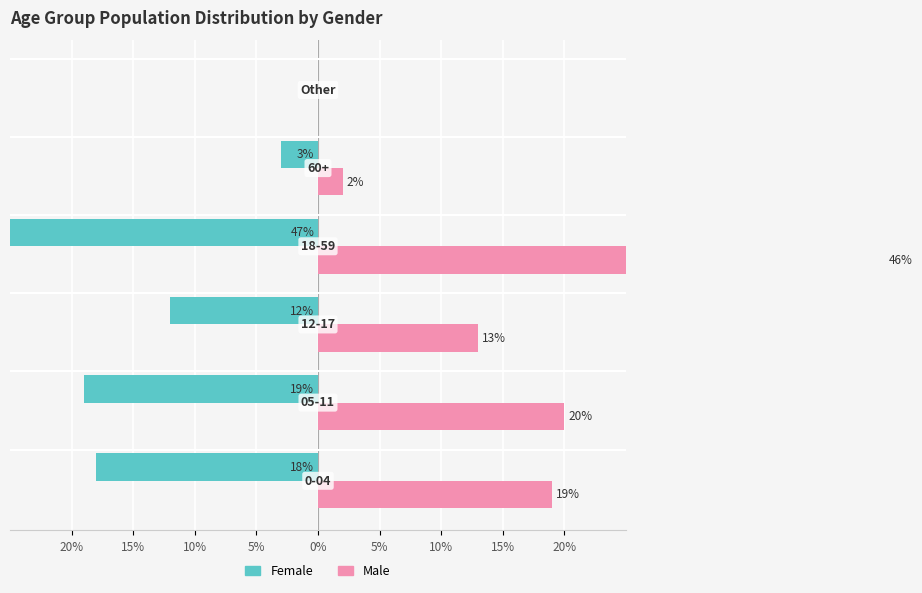

The Male series shows 15 at 5%. True or false?

False